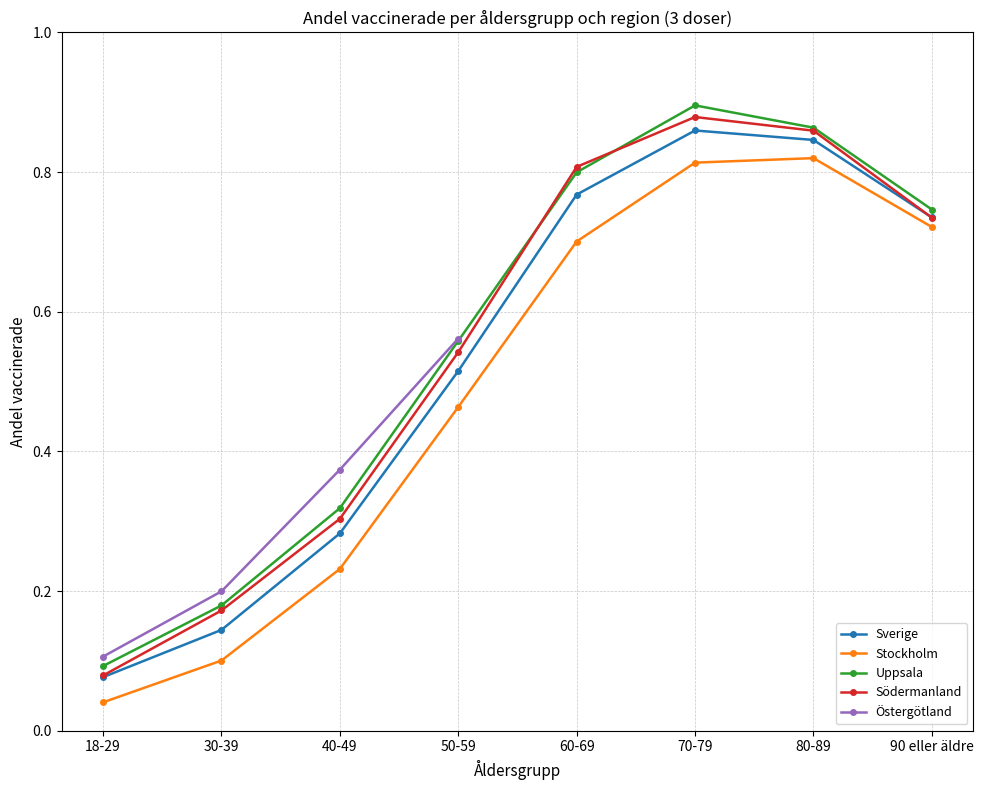

Is the value of Södermanland at 90 eller äldre greater than the value of Uppsala at 70-79?

No